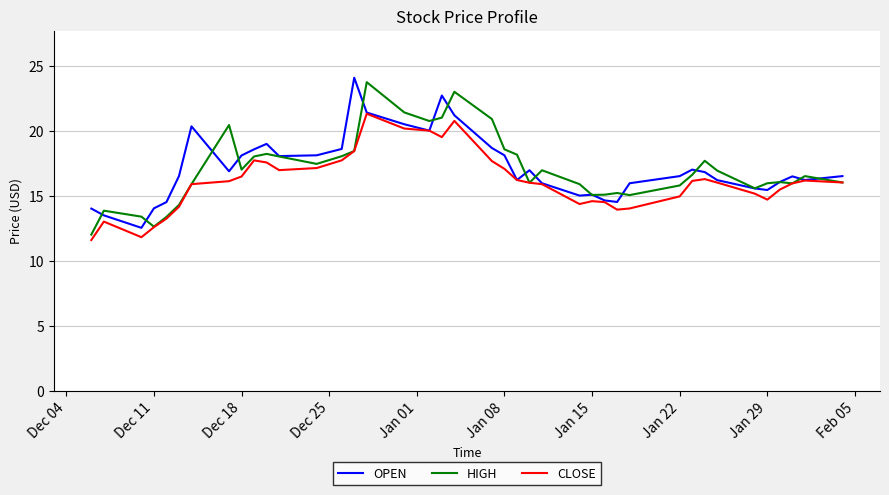

What is the greatest value displayed?

24.1